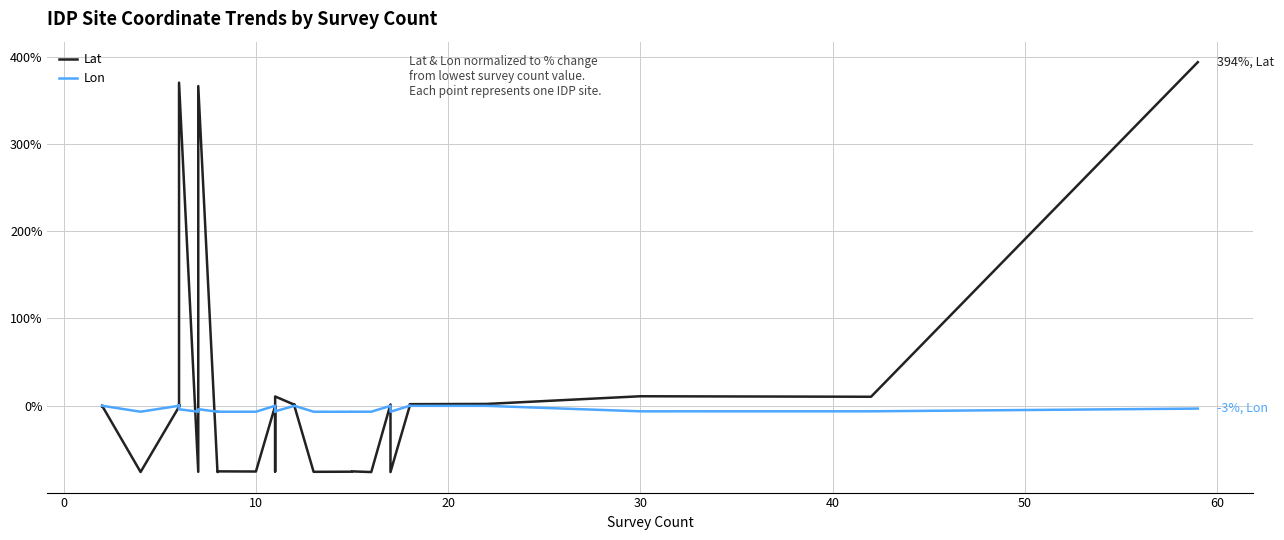

Rank the series by their average value, from highest to lowest.

Lat, Lon